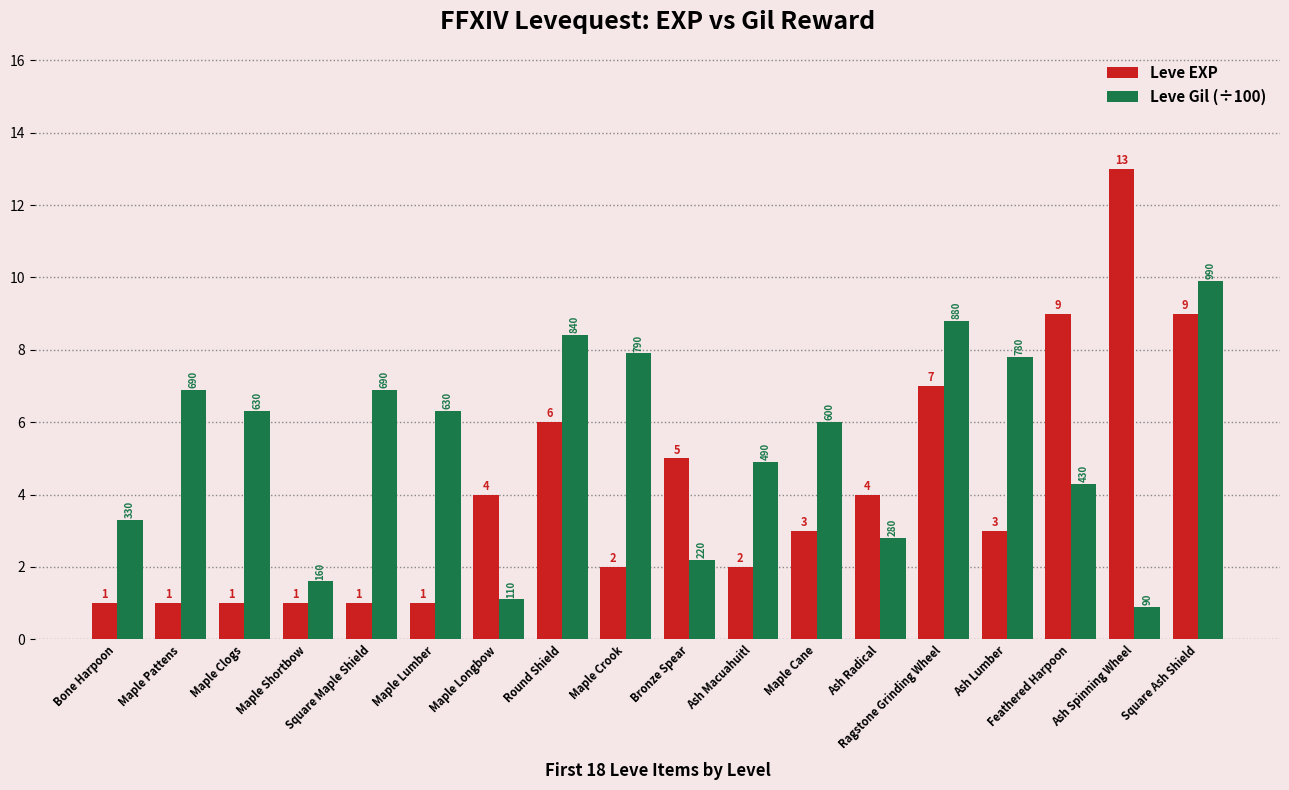

How many groups of bars are there?

18